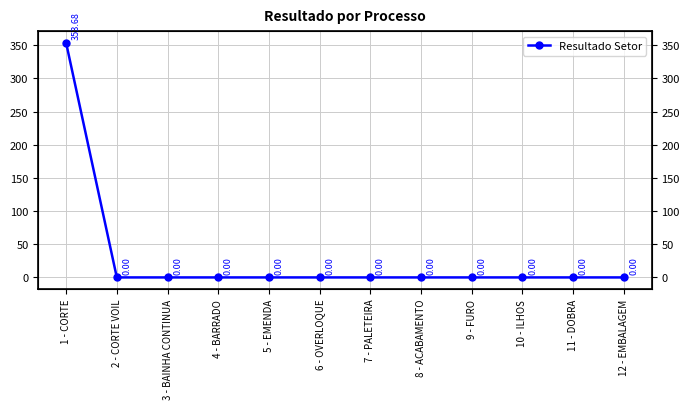

What is the label of the 1st point from the right?

12 - EMBALAGEM